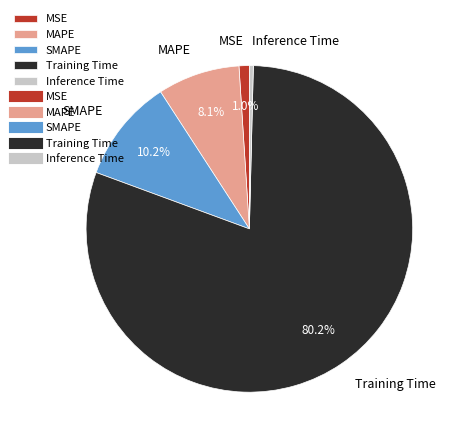

The SMAPE slice represents 21% of the pie. True or false?

False